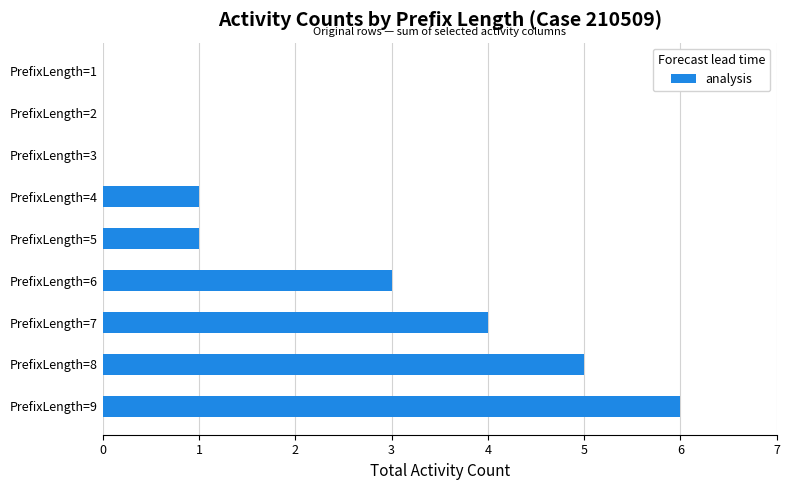

At which category does the chart reach its peak across all series?

PrefixLength=9